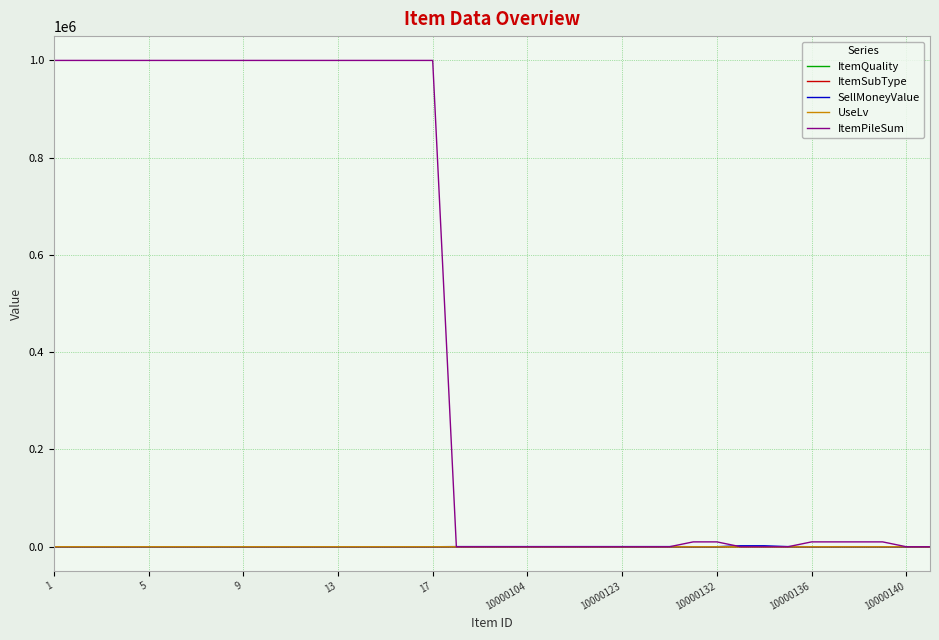

Which series has the widest spread of values?

ItemPileSum